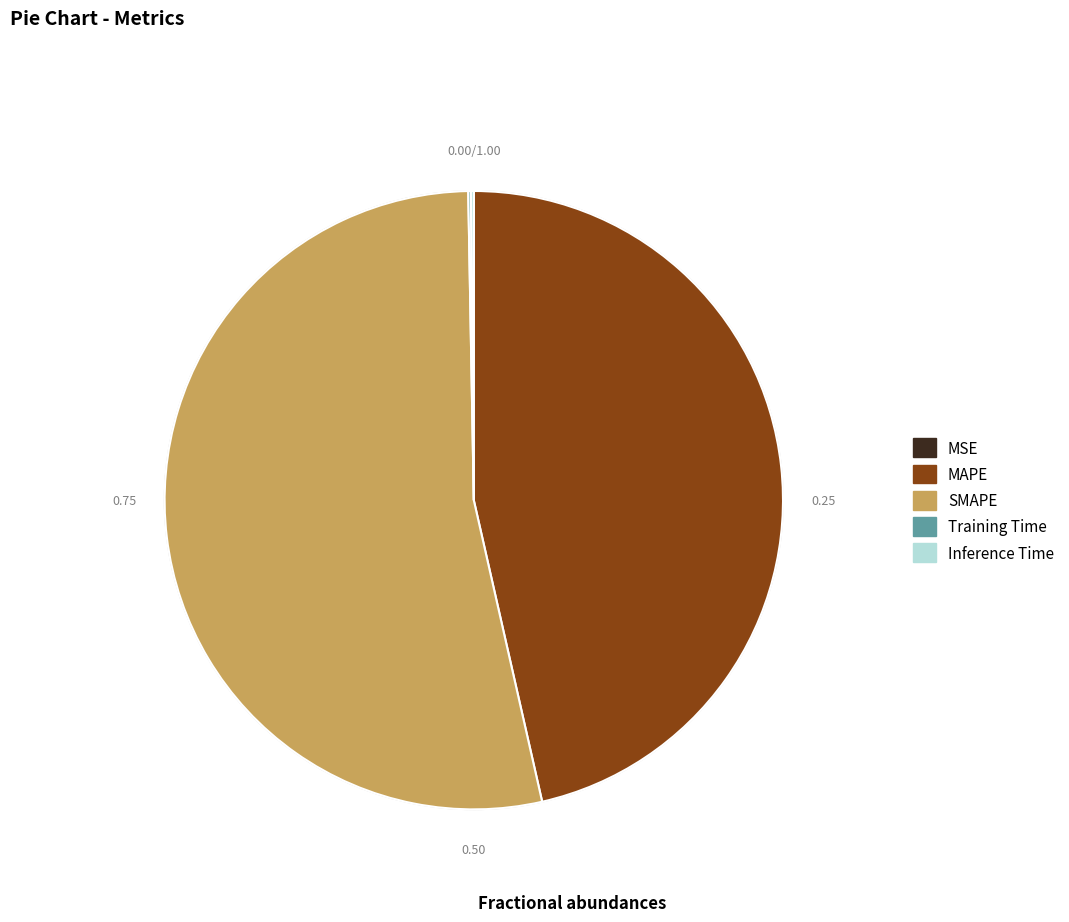

What is the largest slice in the pie chart?

SMAPE